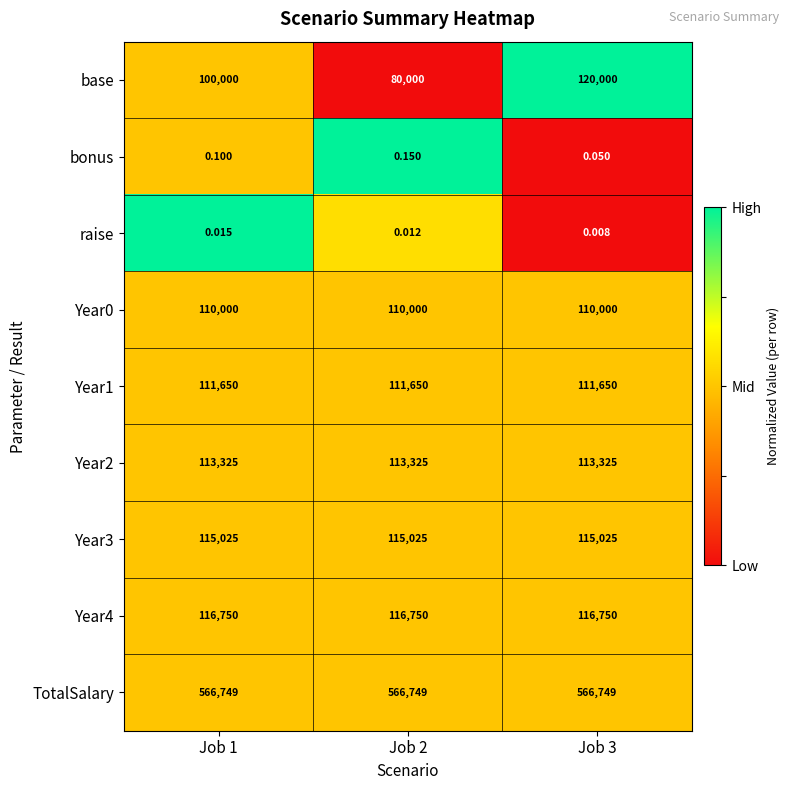

Which series has the largest total across all categories?

TotalSalary